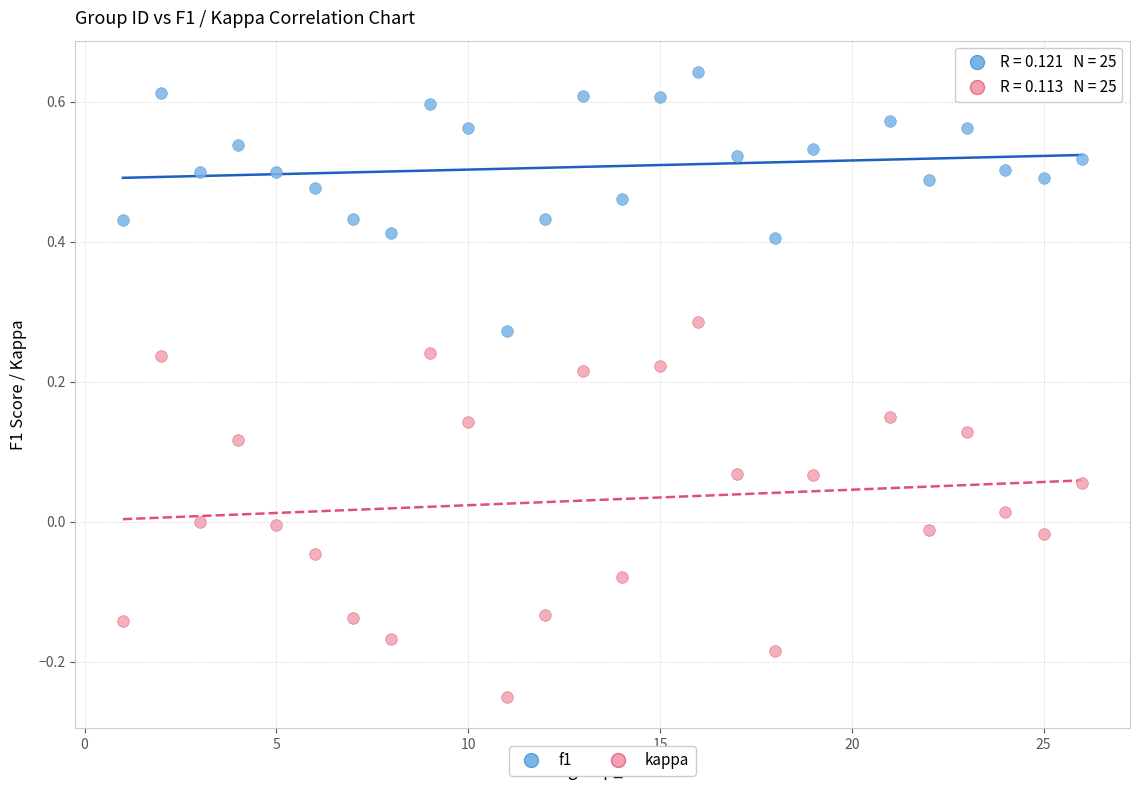

Which series contains the highest Y value?

f1